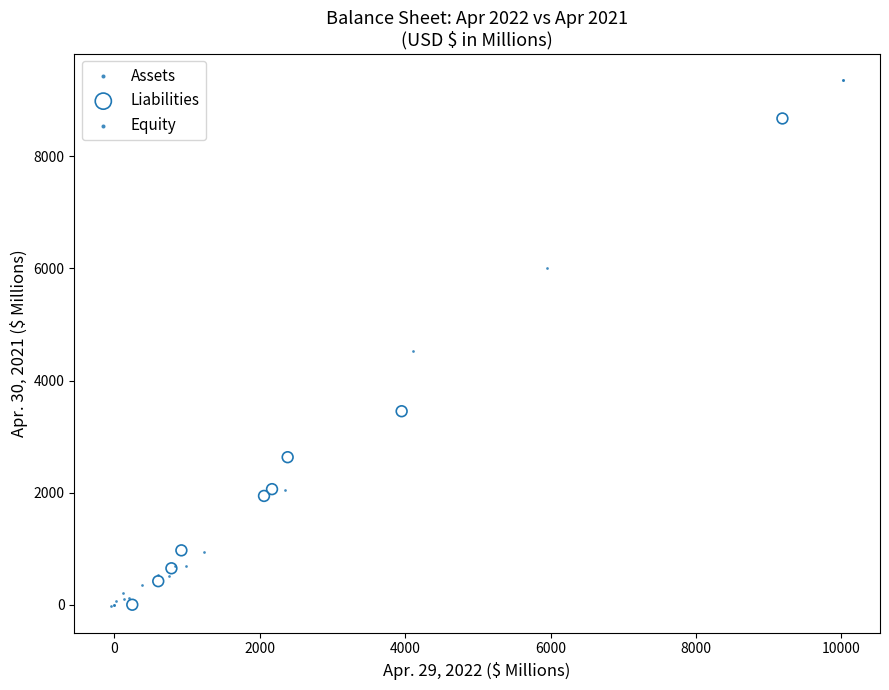

Which series has the largest Y range (max minus min)?

Equity